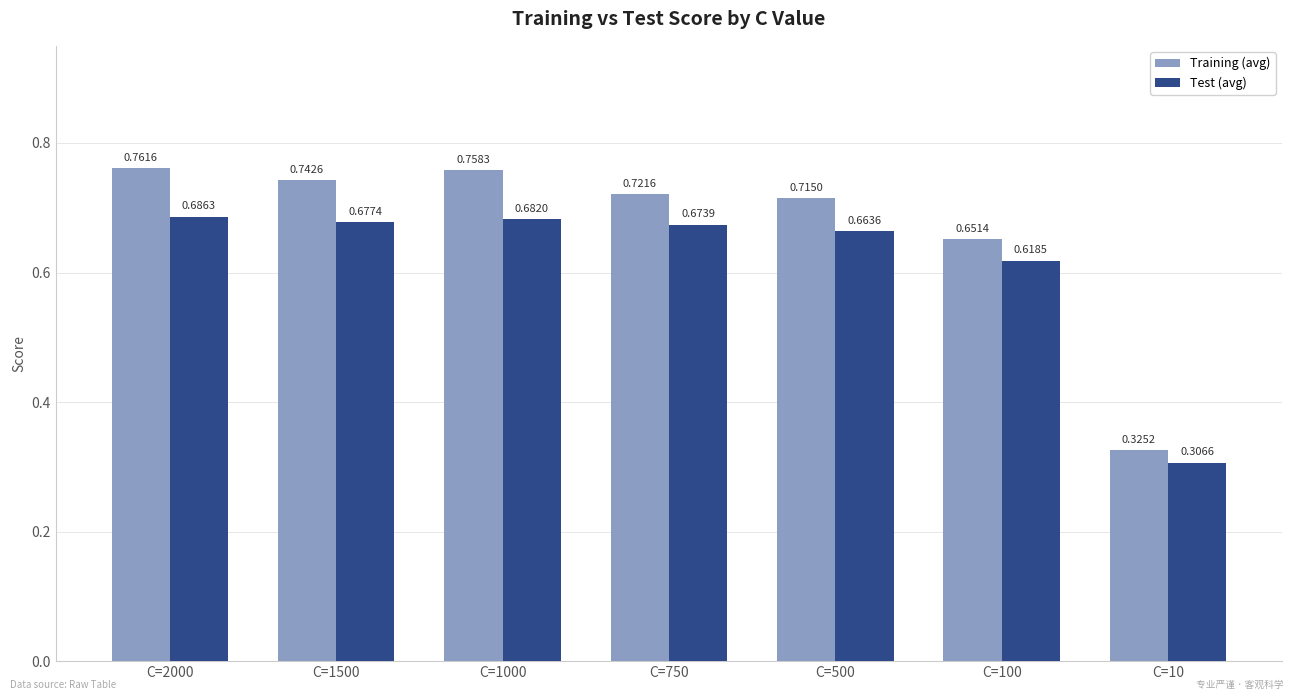

What is the difference between the maximum and minimum values in the Test (avg) series?

0.4